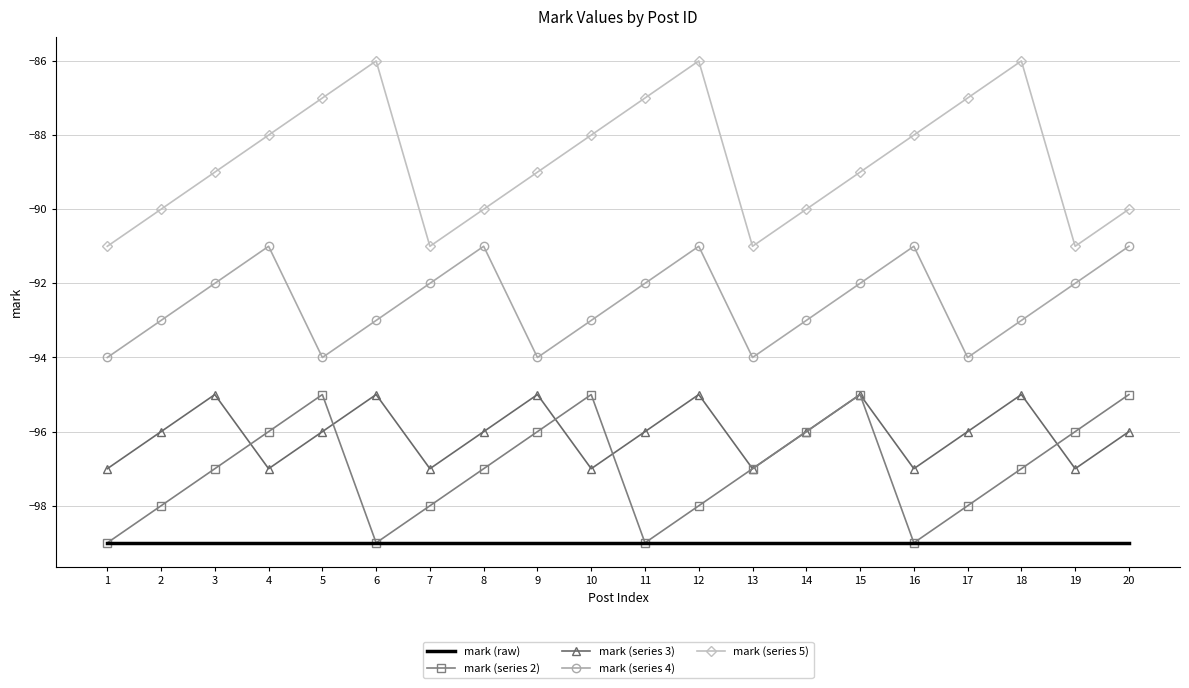

What is the lowest value of the mark (raw) series?

-99